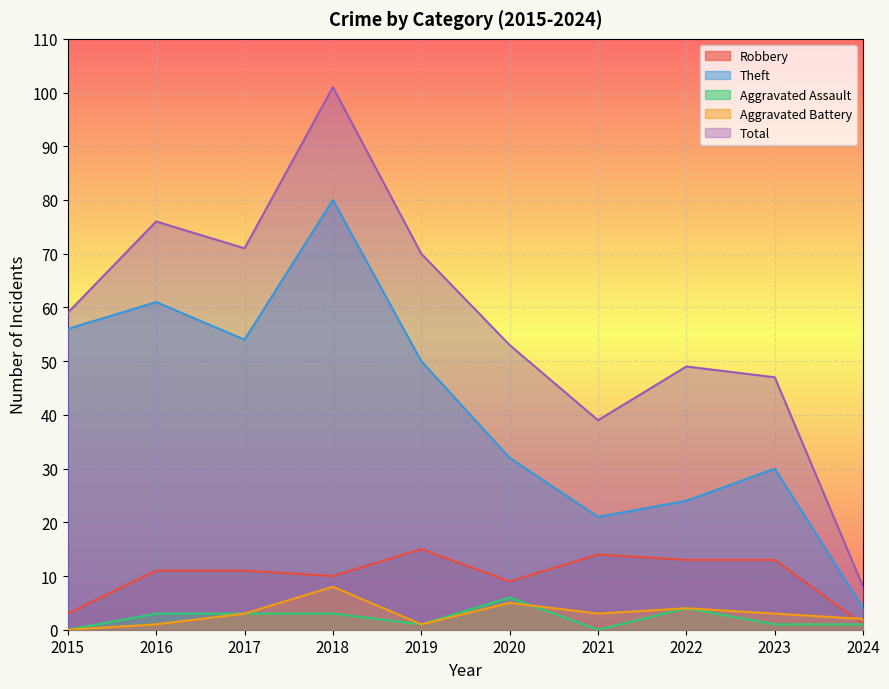

Where does the Robbery series first go above 11?

2019